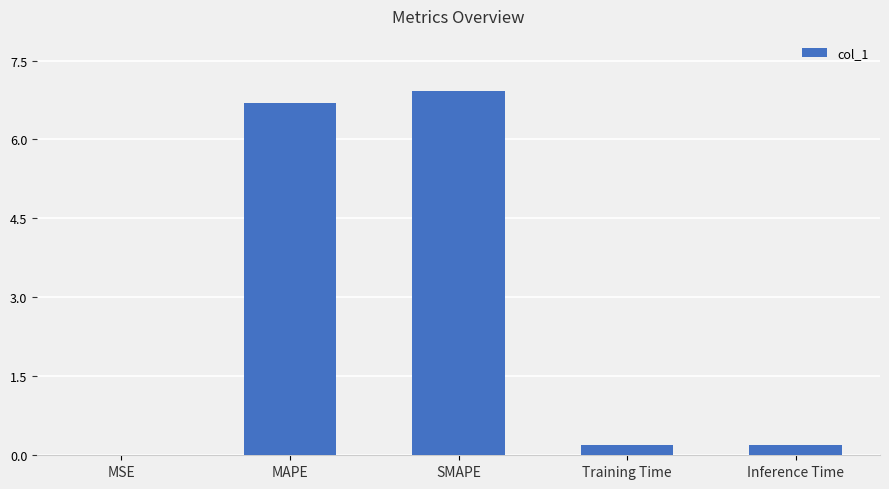

What is the maximum value shown in the chart?

6.9